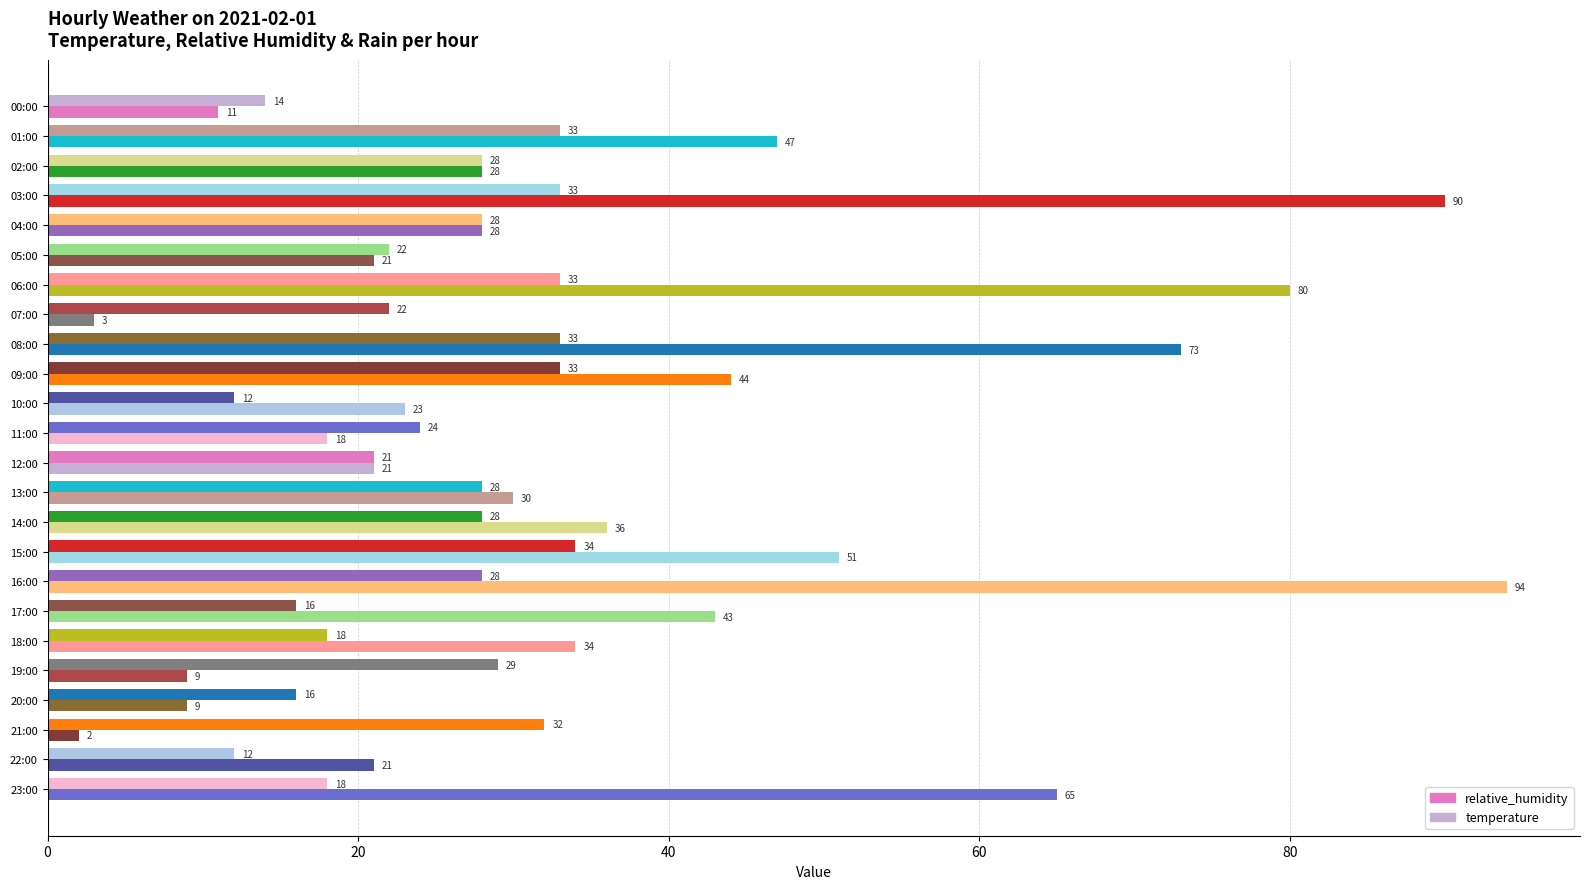

How many data points does each series have?

24